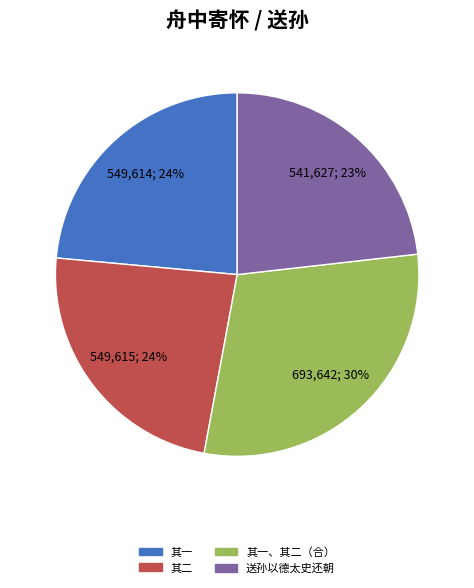

To the nearest percent, what is the difference between the largest and smallest slice percentages?

7%